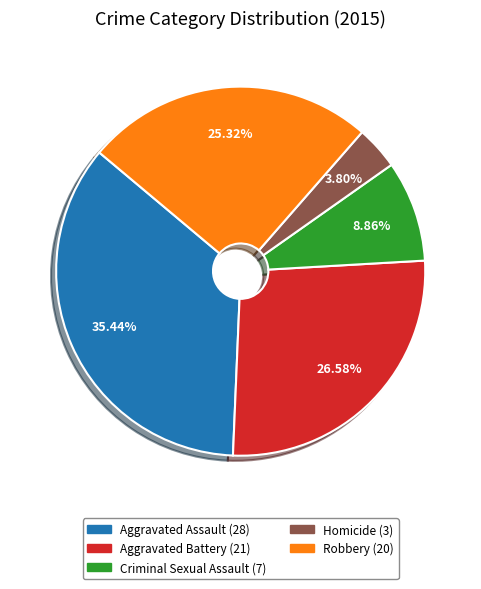

Which category has the biggest portion of the pie?

Aggravated Assault